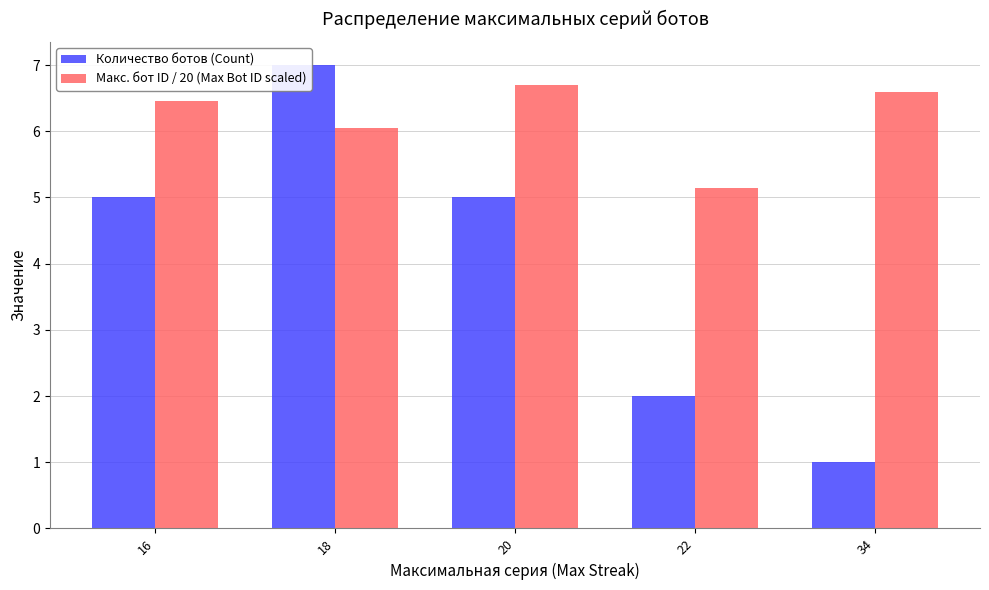

How many groups of bars are there?

5